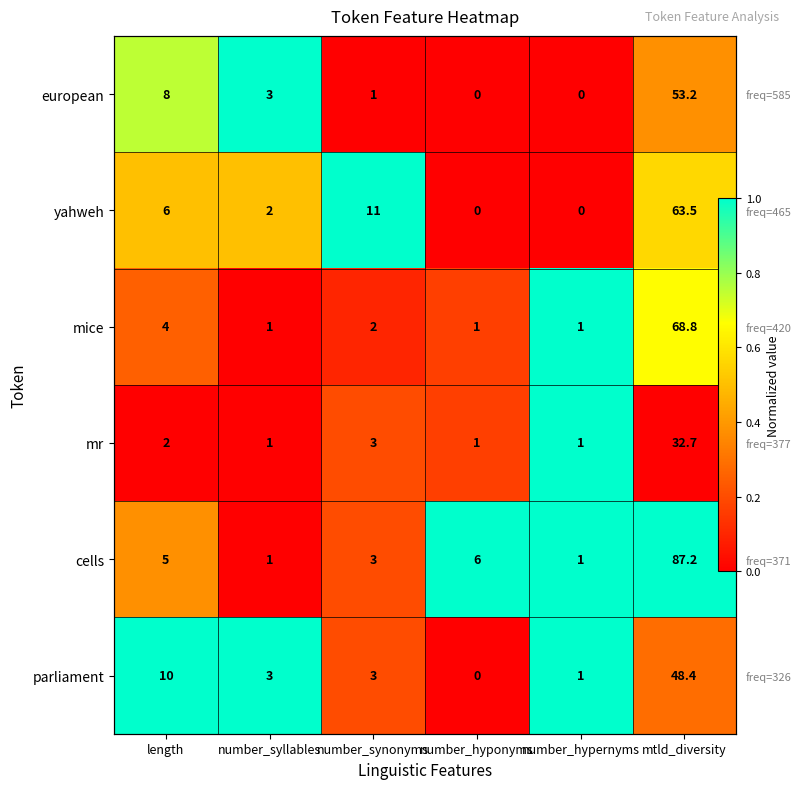

Rank the categories by european value from lowest to highest.

number_synonyms, number_hyponyms, number_hypernyms, mtld_diversity, length, number_syllables